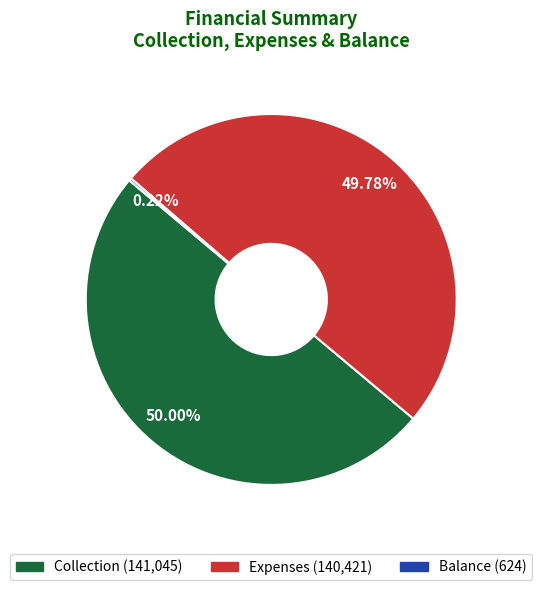

Approximately how many times larger is the value at Collection compared to Expenses?

1.0